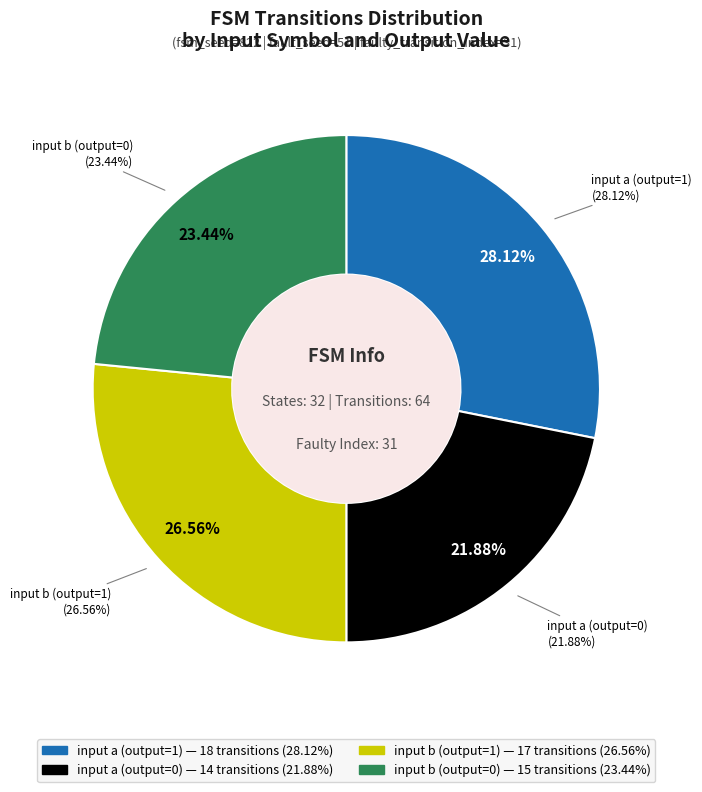

What percentage is NOT represented by input a (output=1)?

71.9%